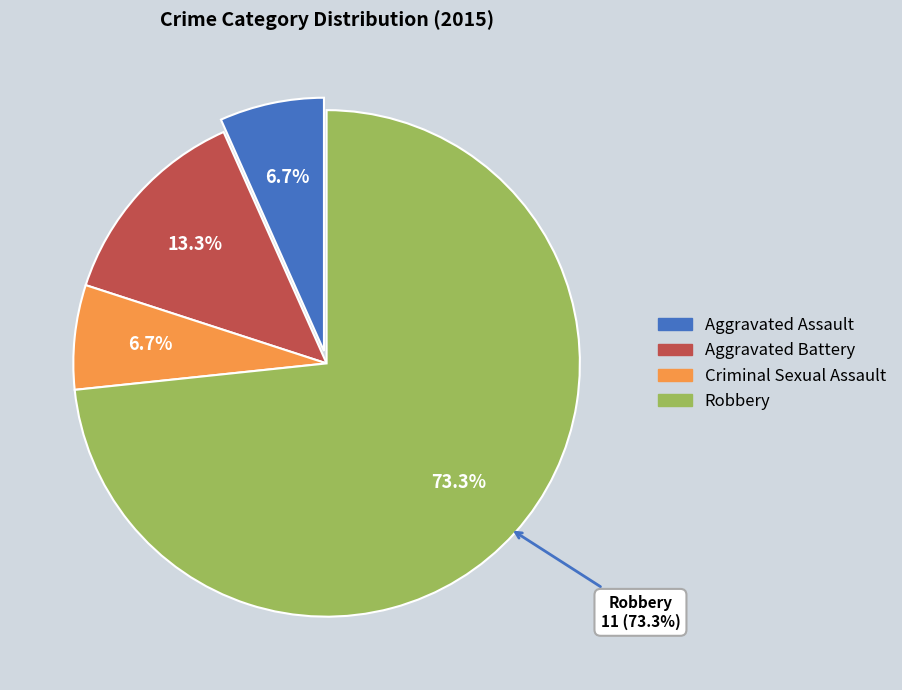

Combined, what portion of the pie is Aggravated Battery and Robbery?

86.7%